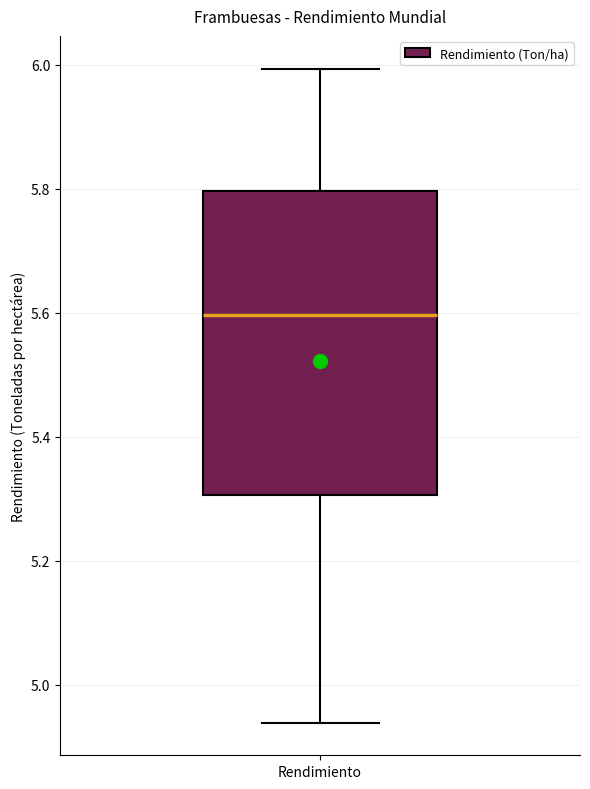

Transcribe this box plot: give where the median line is, the range the box spans, and where the two whiskers end, as read against the y-axis. The values are not printed on the chart, so give them approximately, as read against the axis.

median 5.60, box 5.30 to 5.80, whiskers 4.94 to 6.00